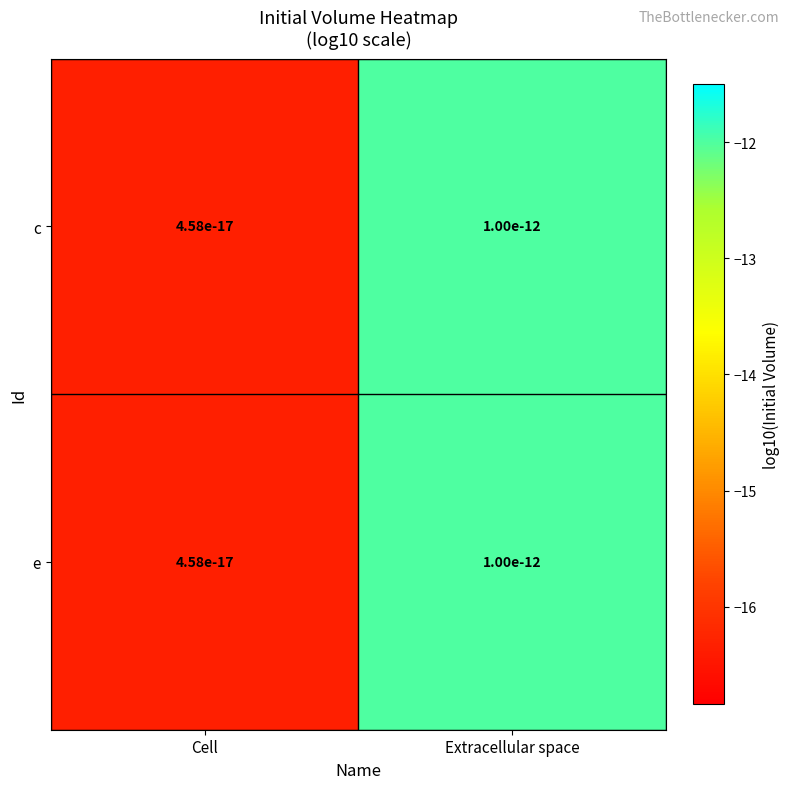

What is the minimum value for e?

-16.3